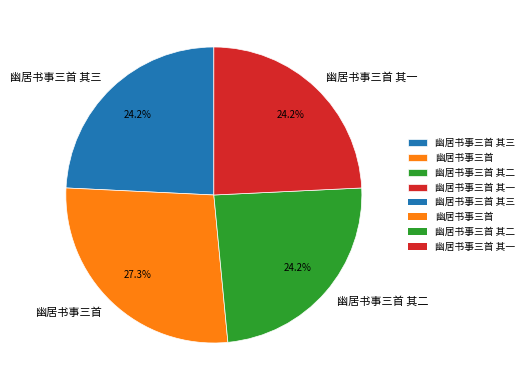

What is the ratio of the value at 幽居书事三首 其三 to the value at 幽居书事三首?

0.9